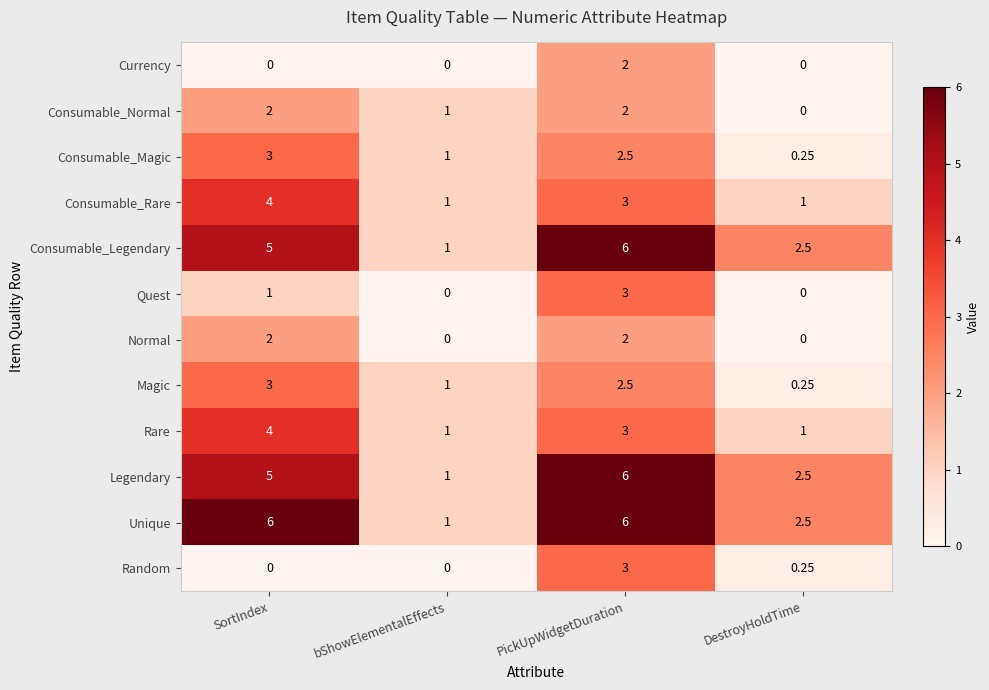

How many data points does each series have?

4